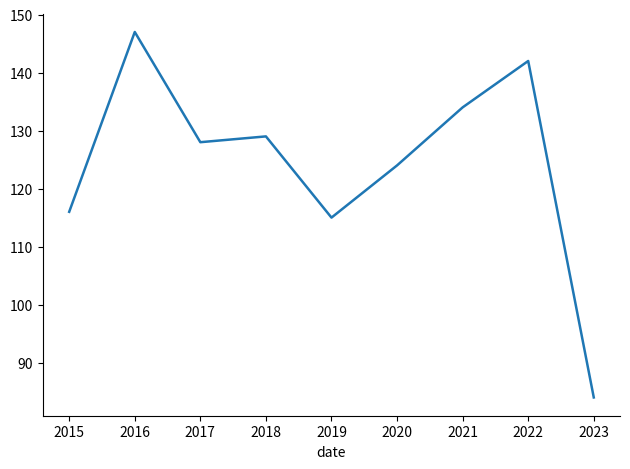

Where does the data first go above 128?

2016